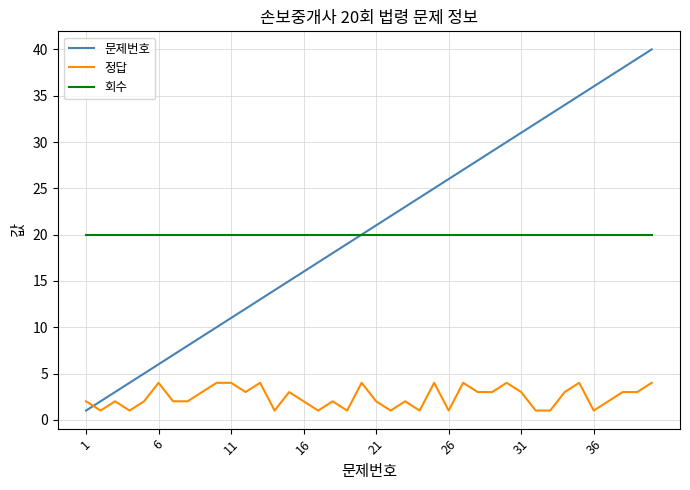

Rank the series by their maximum value, from lowest to highest.

정답, 회수, 문제번호